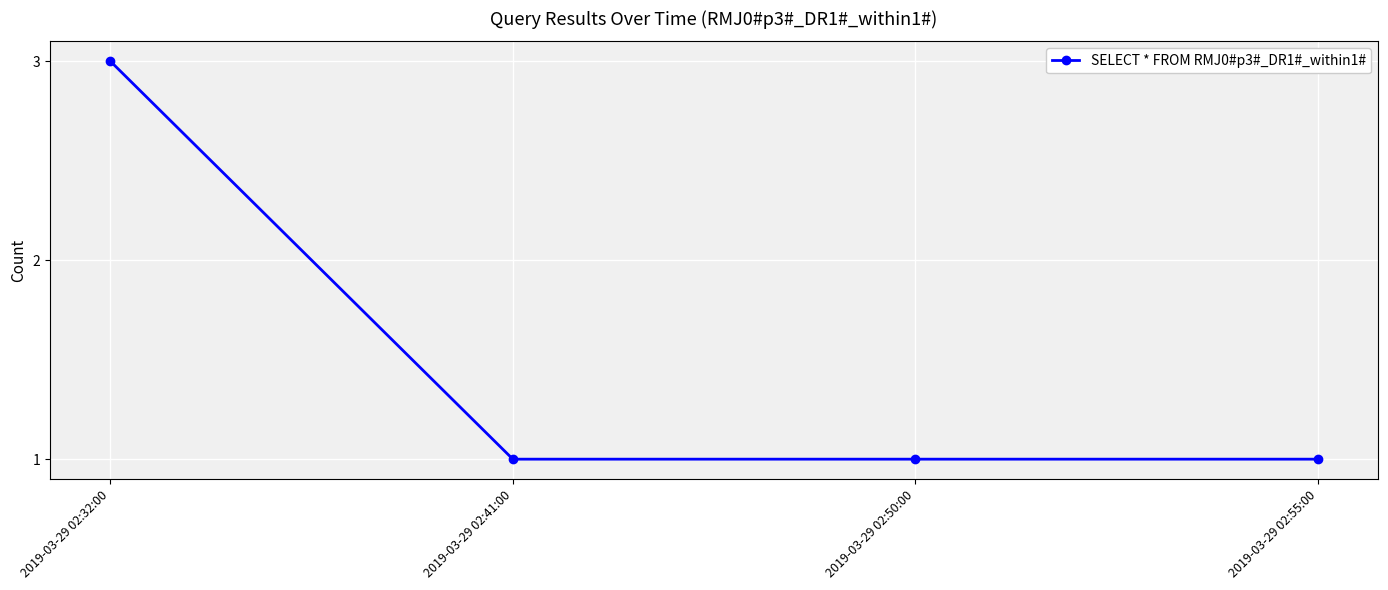

True or false: the data has more than 2 interior local peaks.

False